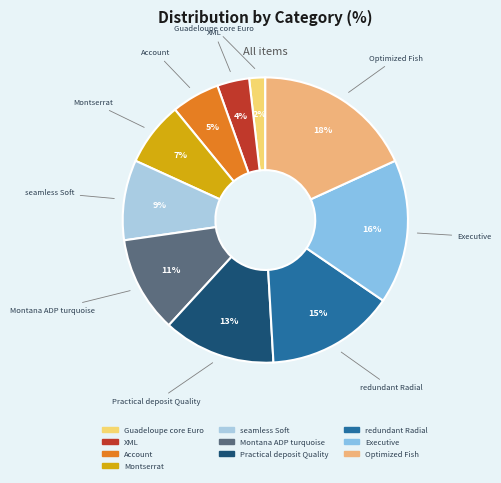

What is the smallest slice in the pie chart?

Guadeloupe core Euro